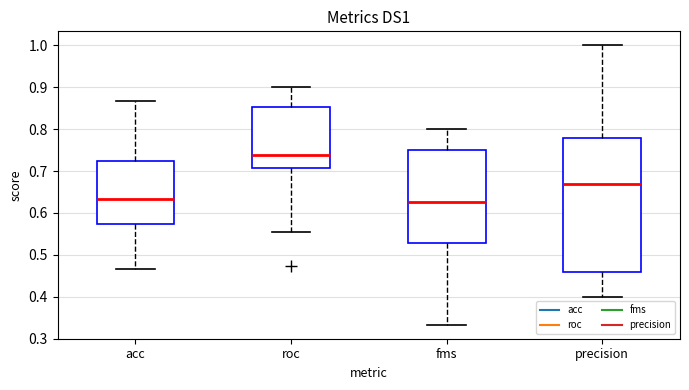

Where does the upper whisker of the box for fms end on the y-axis? The values are not printed on the chart, so give them approximately, as read against the axis.

0.80